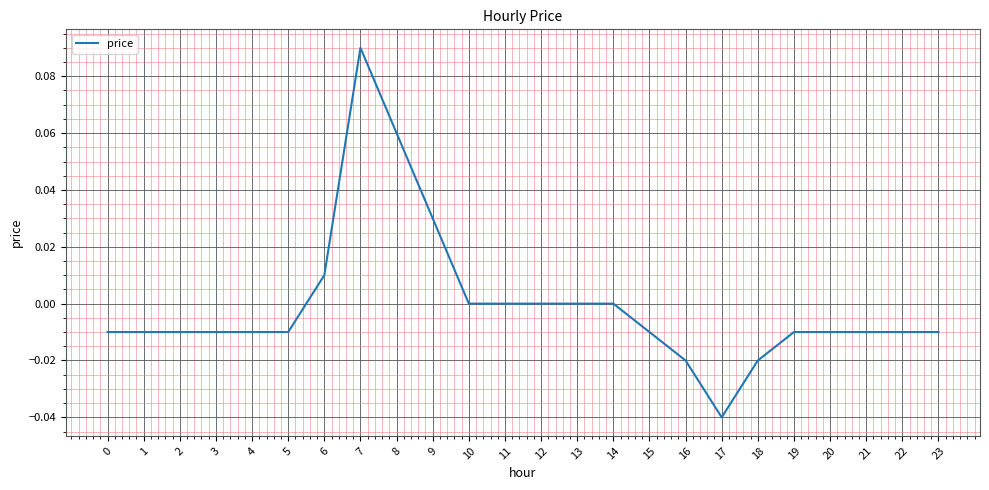

Which has a higher value, 11 or 7?

7